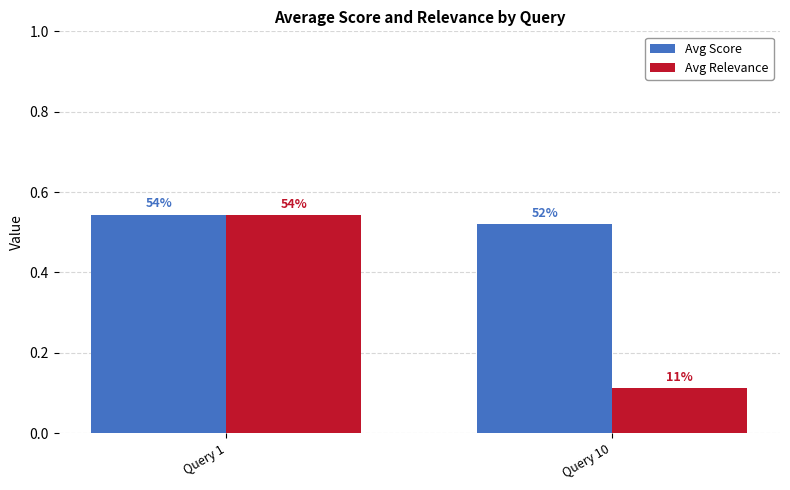

Reading left to right, extract all data points from this chart.

Avg Score: Query 1=0.5	Query 10=0.5
Avg Relevance: Query 1=0.5	Query 10=0.1